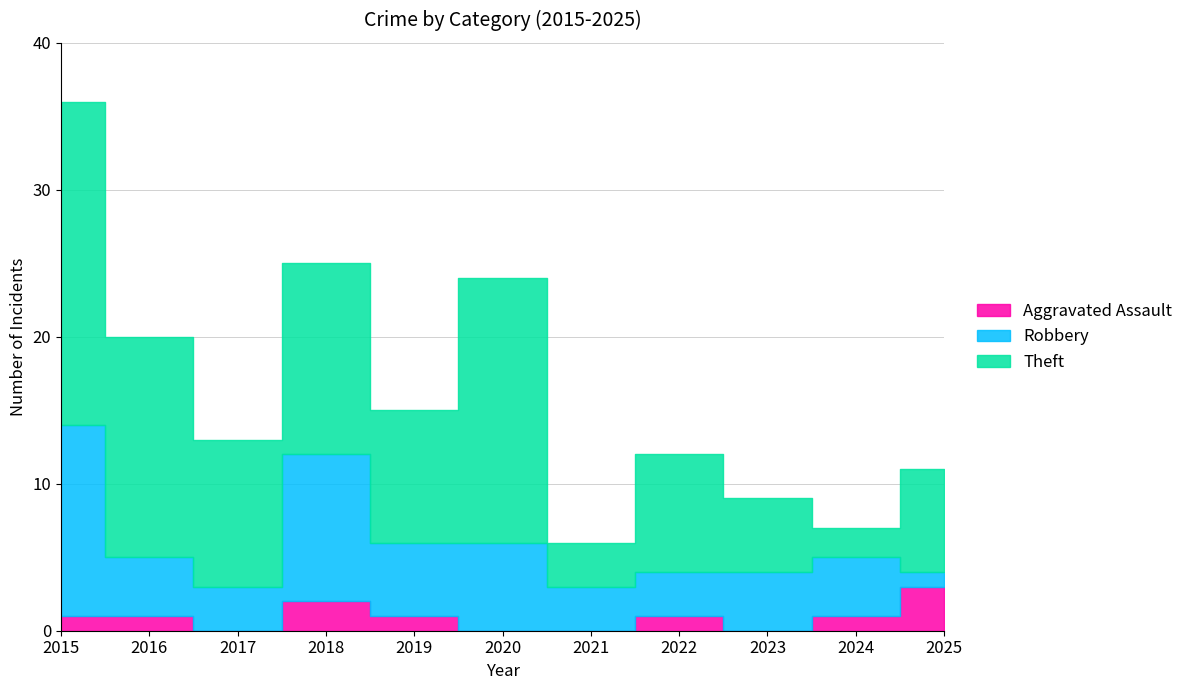

Which series has the largest range (max minus min)?

Theft